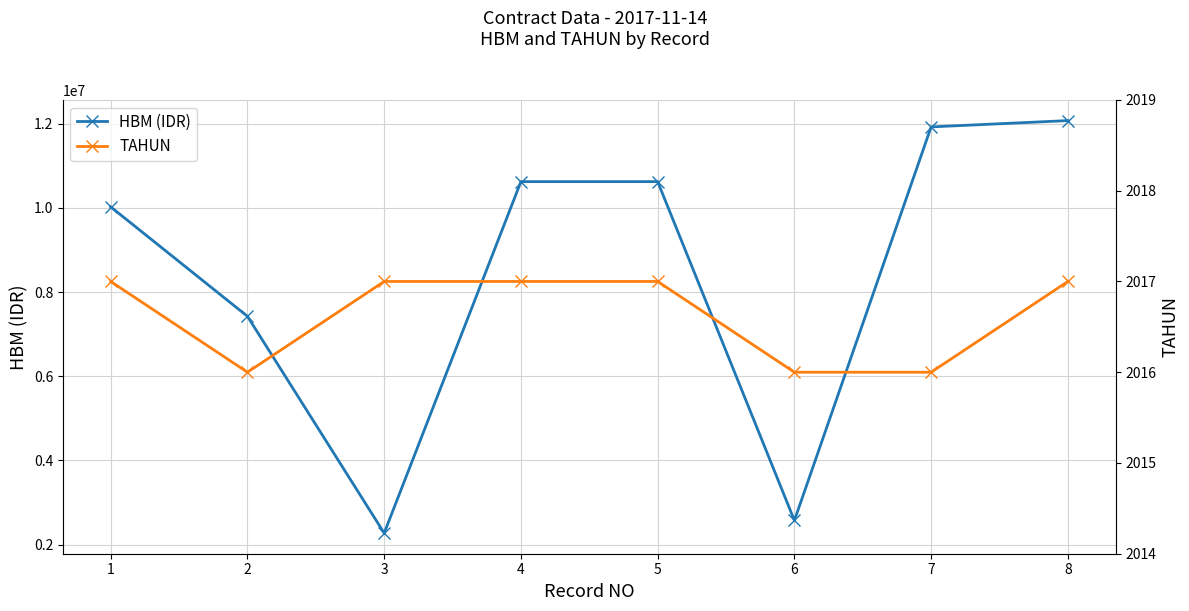

At which category does HBM (IDR) reach its first local valley?

3